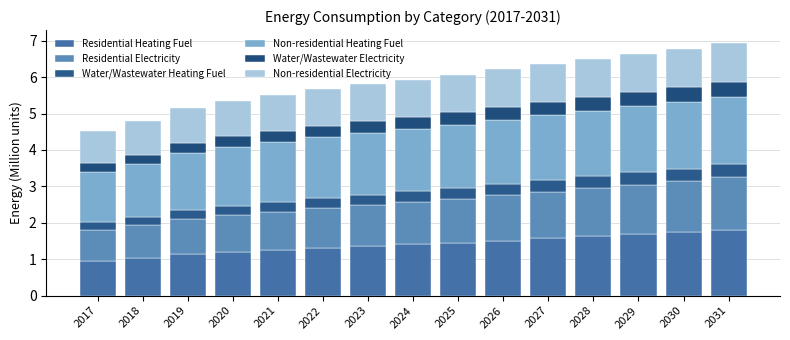

Rank the categories by Residential Heating Fuel value from lowest to highest.

2017, 2018, 2019, 2020, 2021, 2022, 2023, 2024, 2025, 2026, 2027, 2028, 2029, 2030, 2031